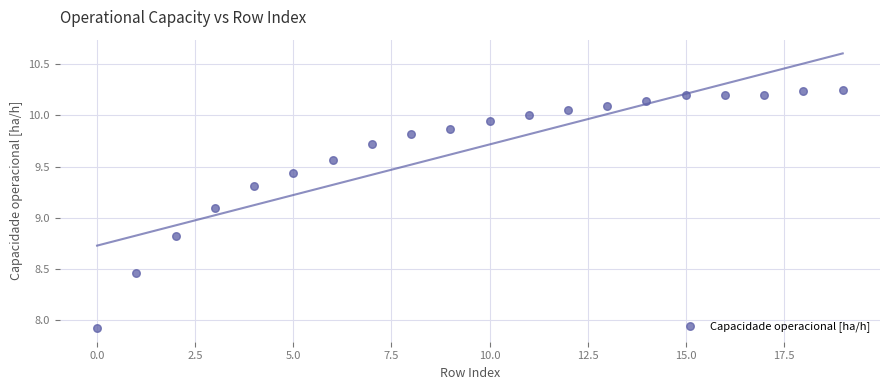

What Y value in the scatter plot is closest to 9?

9.1